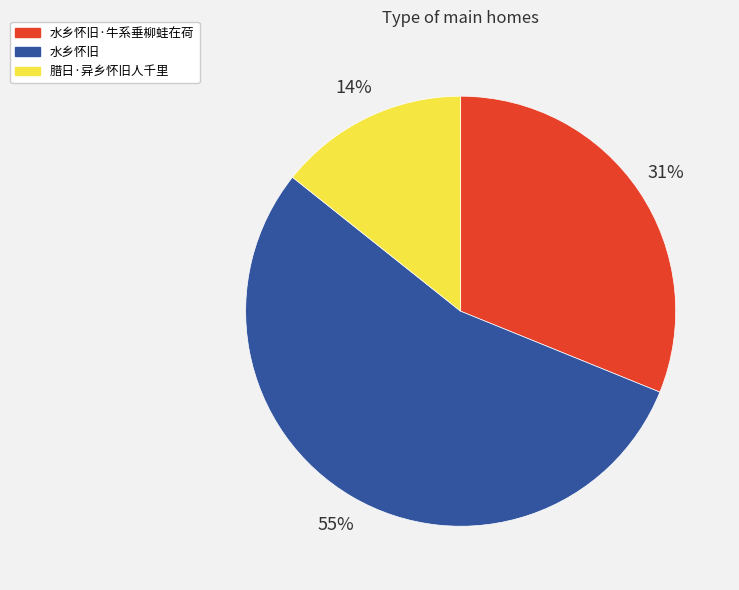

To the nearest percent, what is the combined percentage of 腊日·异乡怀旧人千里 and 水乡怀旧?

69%